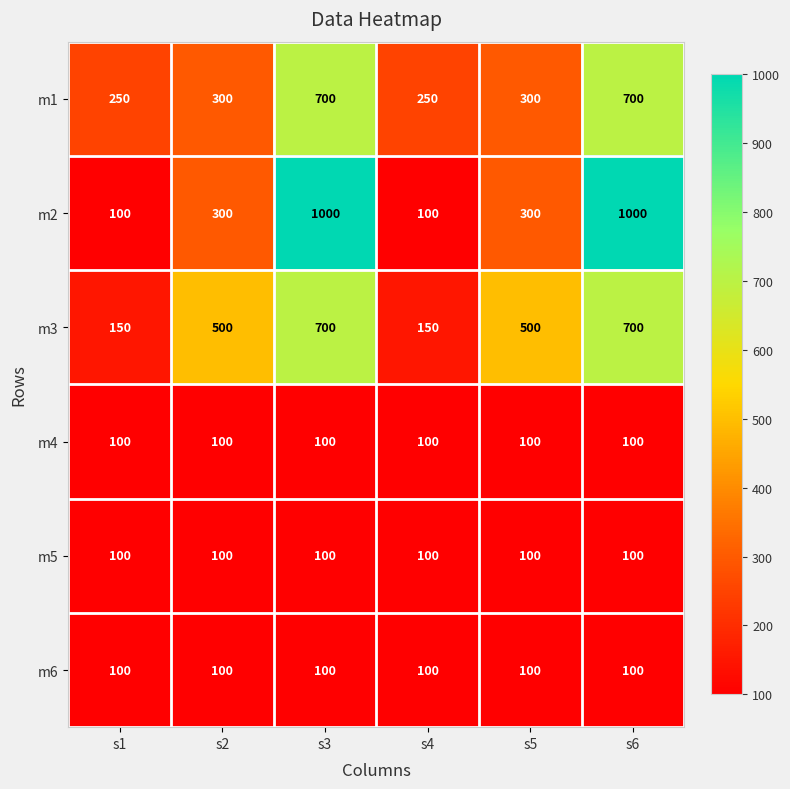

Which series has the largest range (max minus min)?

m2